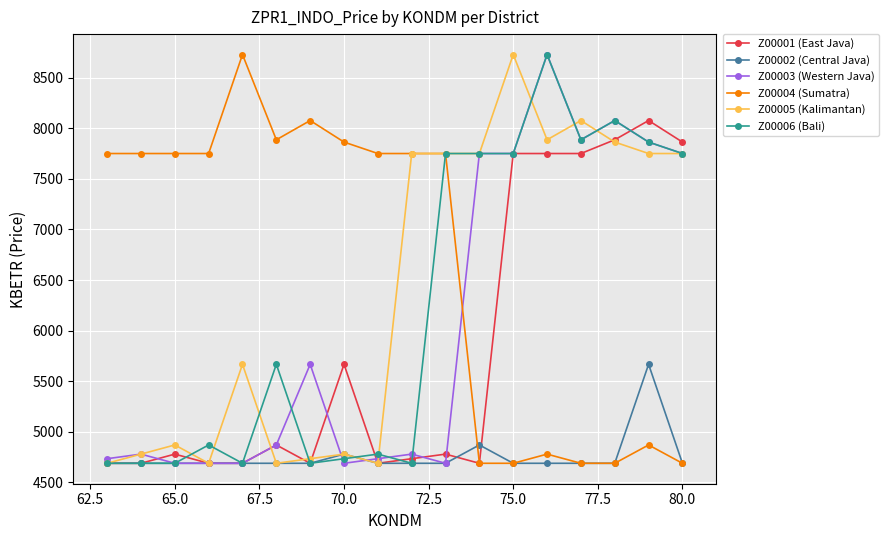

What is the minimum value for Z00003 (Western Java)?

4687.2